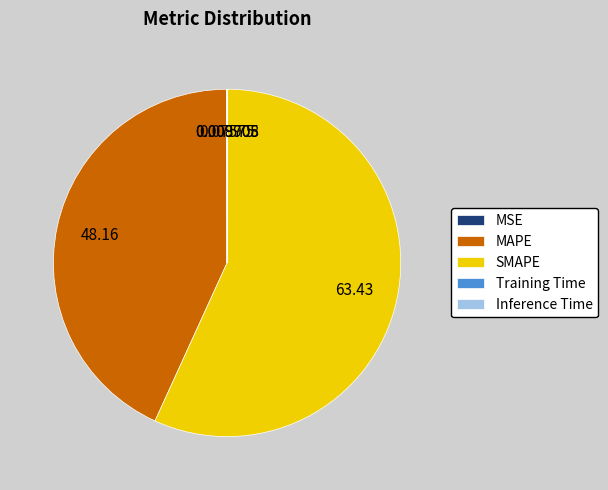

Does SMAPE account for over 50% of the chart?

Yes